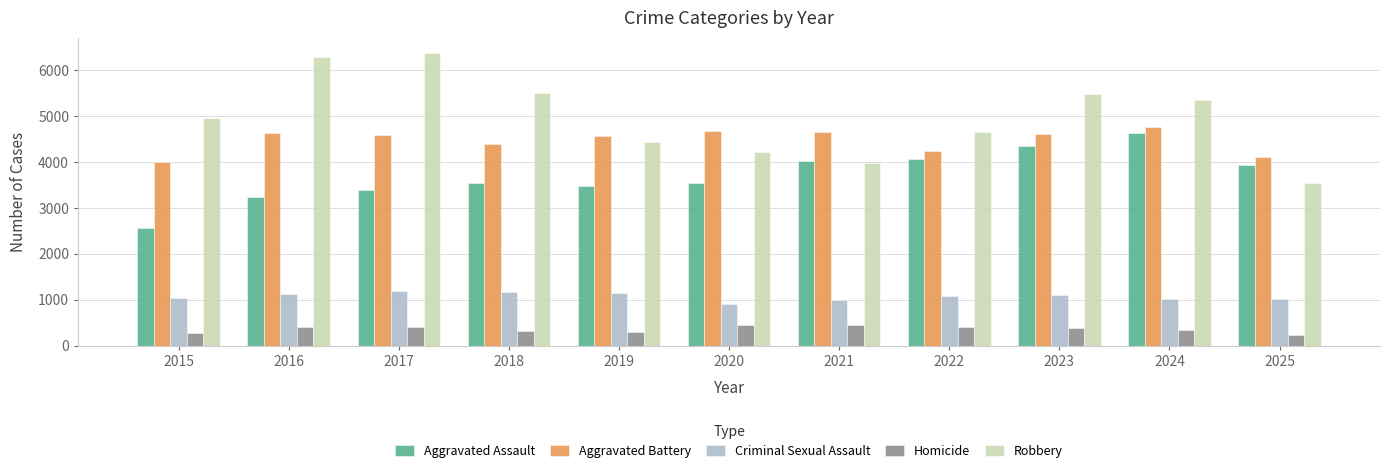

Which series changed the most between 2017 and 2021?

Robbery